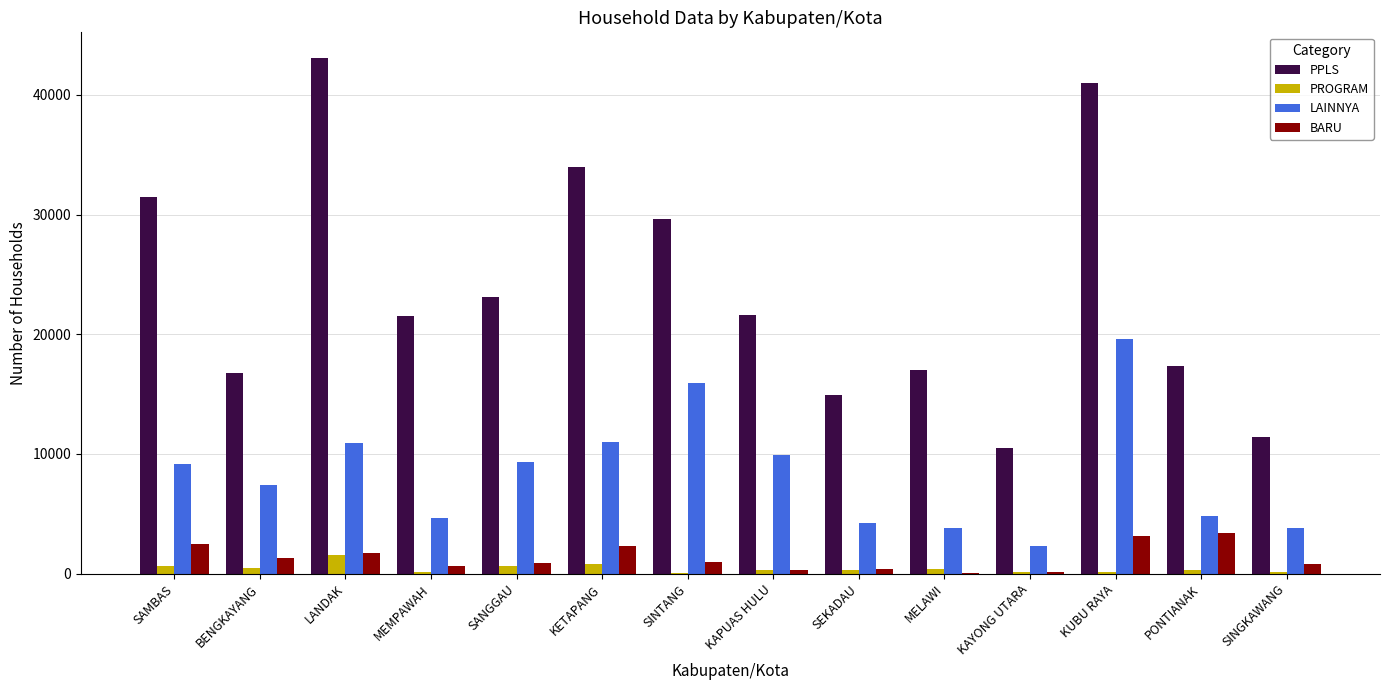

Which series changed the most between LANDAK and KETAPANG?

PPLS